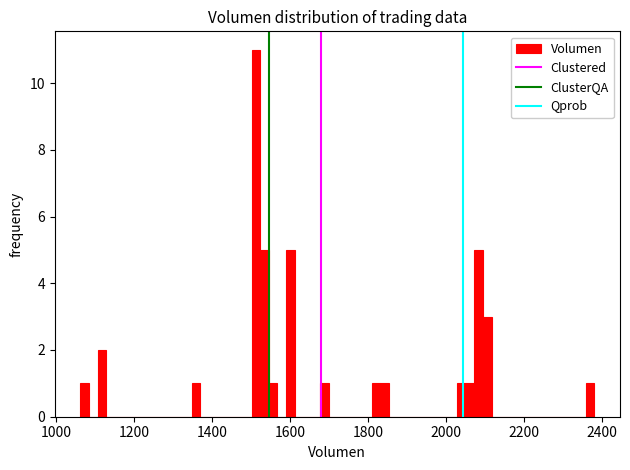

Around what value on the x-axis is the tallest bar? Give the approximate position of its centre, as read against the axis.

1520